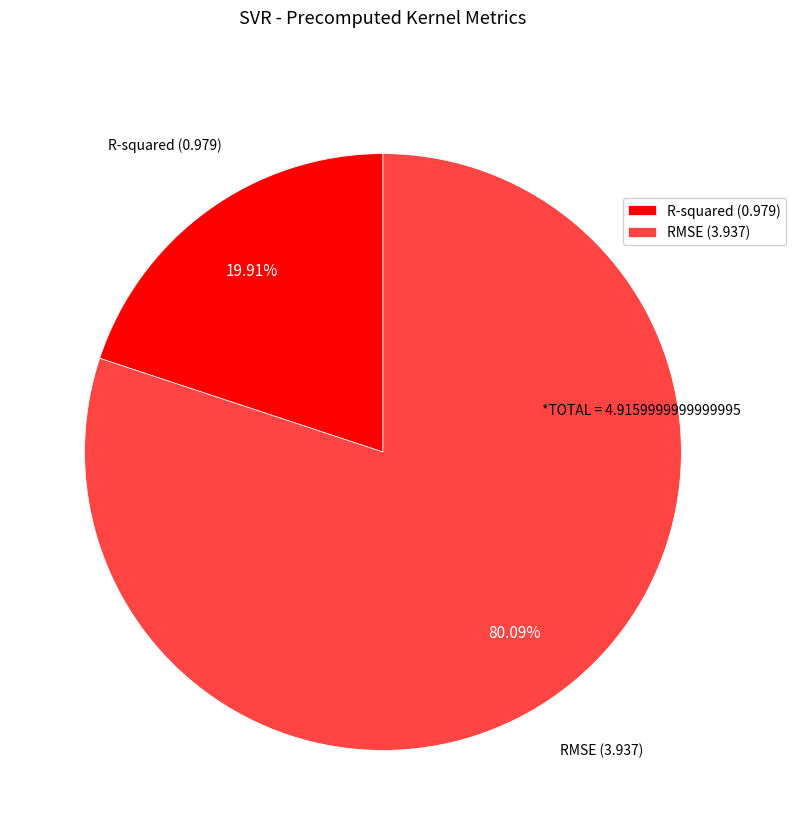

Approximately how many times larger is the value at R-squared compared to RMSE?

0.2